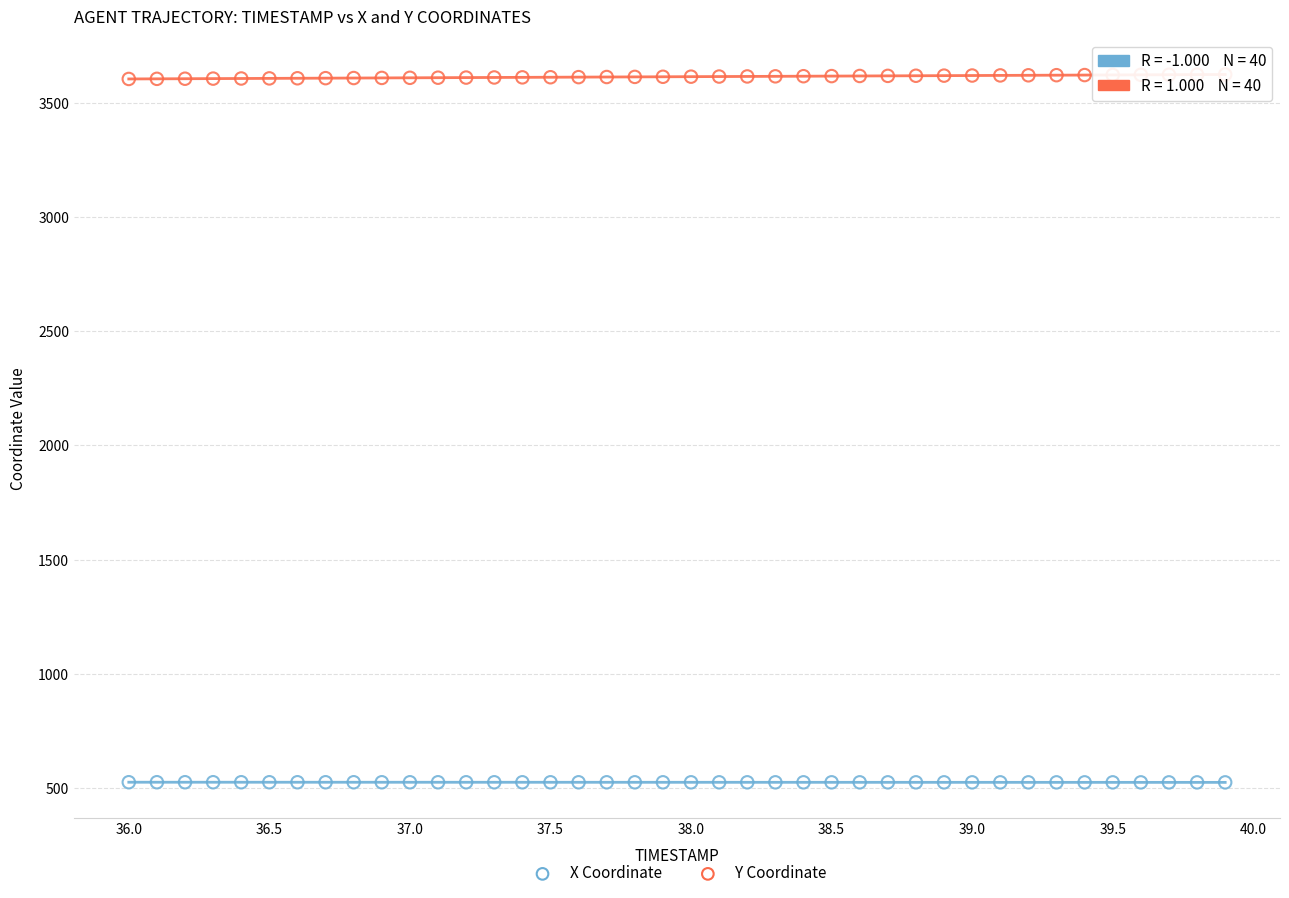

Across all data points, what is the range of X values (max minus min)?

3.9